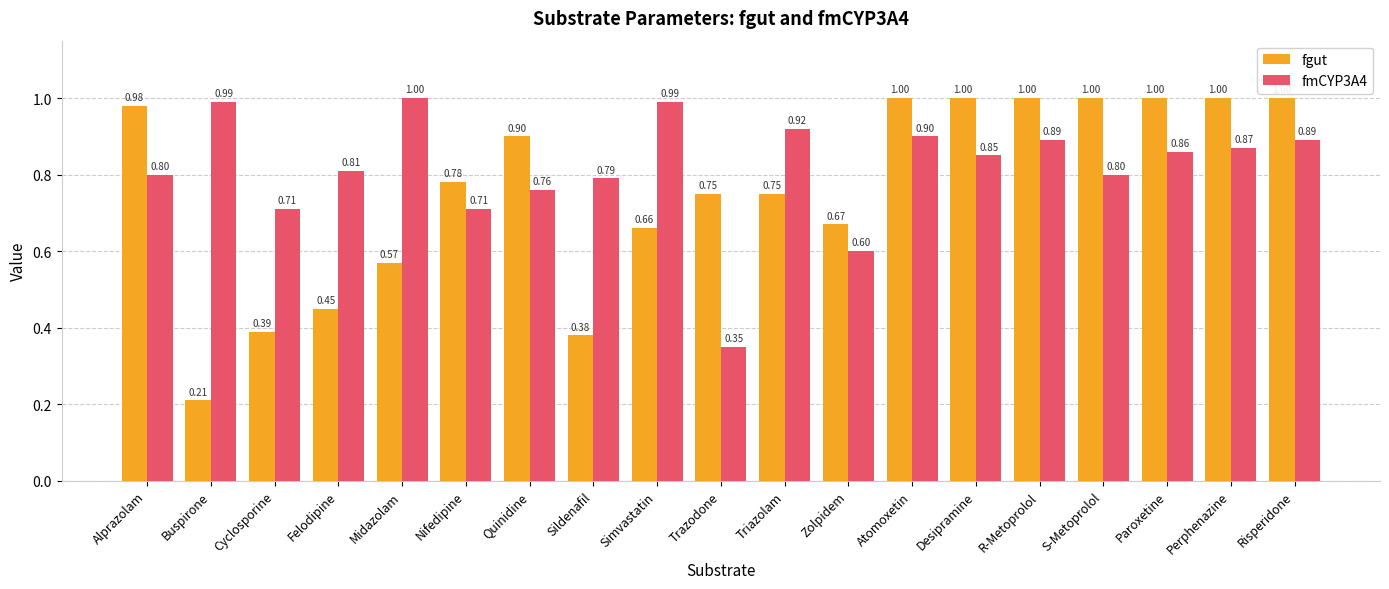

At which category is the sum across all series the highest?

Atomoxetin